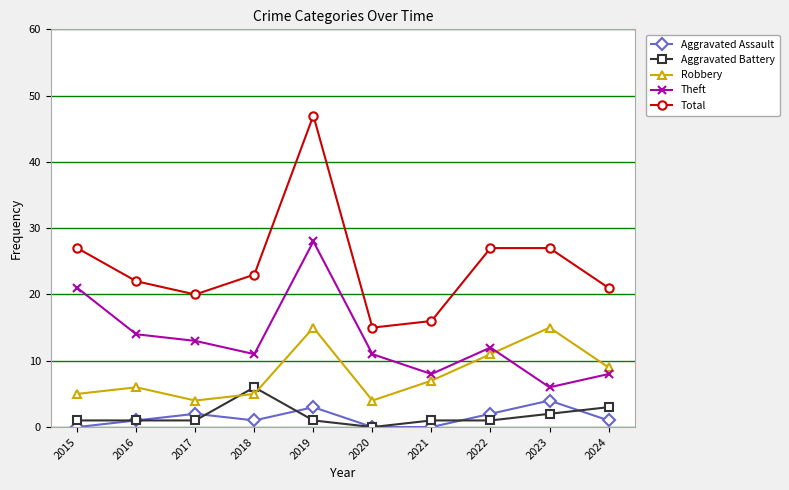

Reading right to left, transcribe all the data shown in this chart.

Aggravated Assault: 2024=1	2023=4	2022=2	2021=0	2020=0	2019=3	2018=1	2017=2	2016=1	2015=0
Aggravated Battery: 2024=3	2023=2	2022=1	2021=1	2020=0	2019=1	2018=6	2017=1	2016=1	2015=1
Robbery: 2024=9	2023=15	2022=11	2021=7	2020=4	2019=15	2018=5	2017=4	2016=6	2015=5
Theft: 2024=8	2023=6	2022=12	2021=8	2020=11	2019=28	2018=11	2017=13	2016=14	2015=21
Total: 2024=21	2023=27	2022=27	2021=16	2020=15	2019=47	2018=23	2017=20	2016=22	2015=27